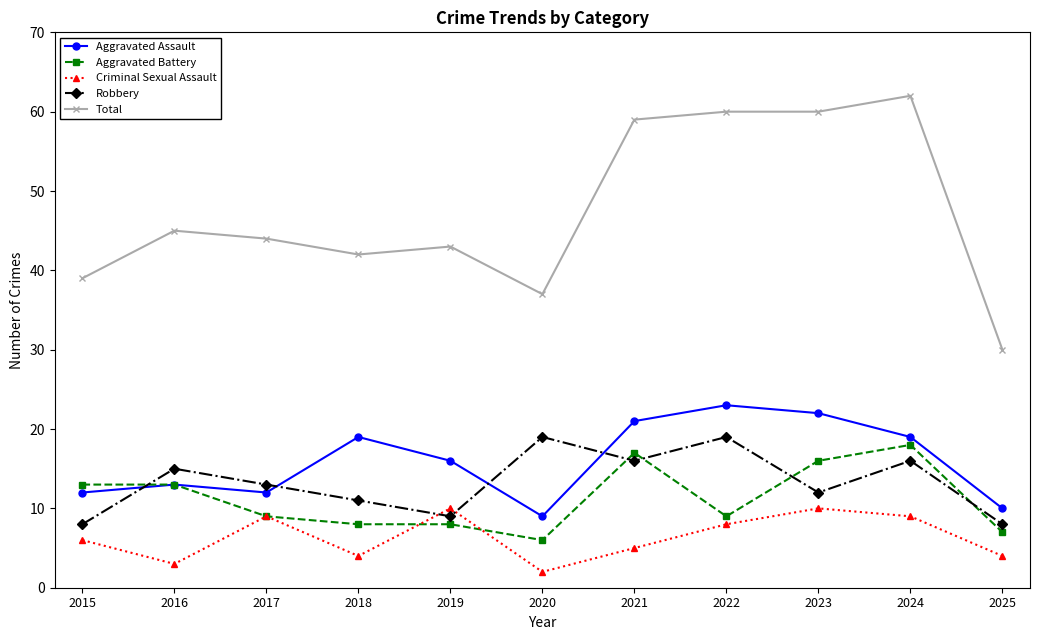

Count the number of data series in this chart.

5